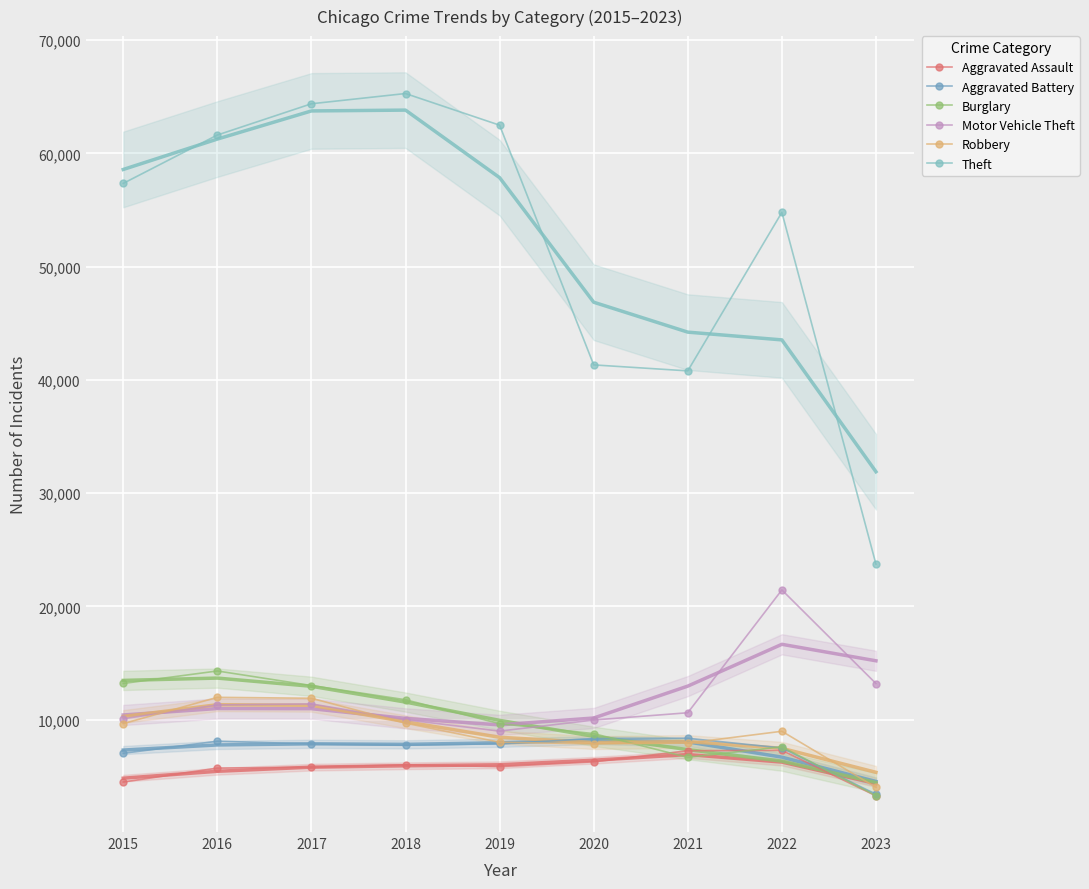

What is the difference between the highest and lowest values at 2021?

34134